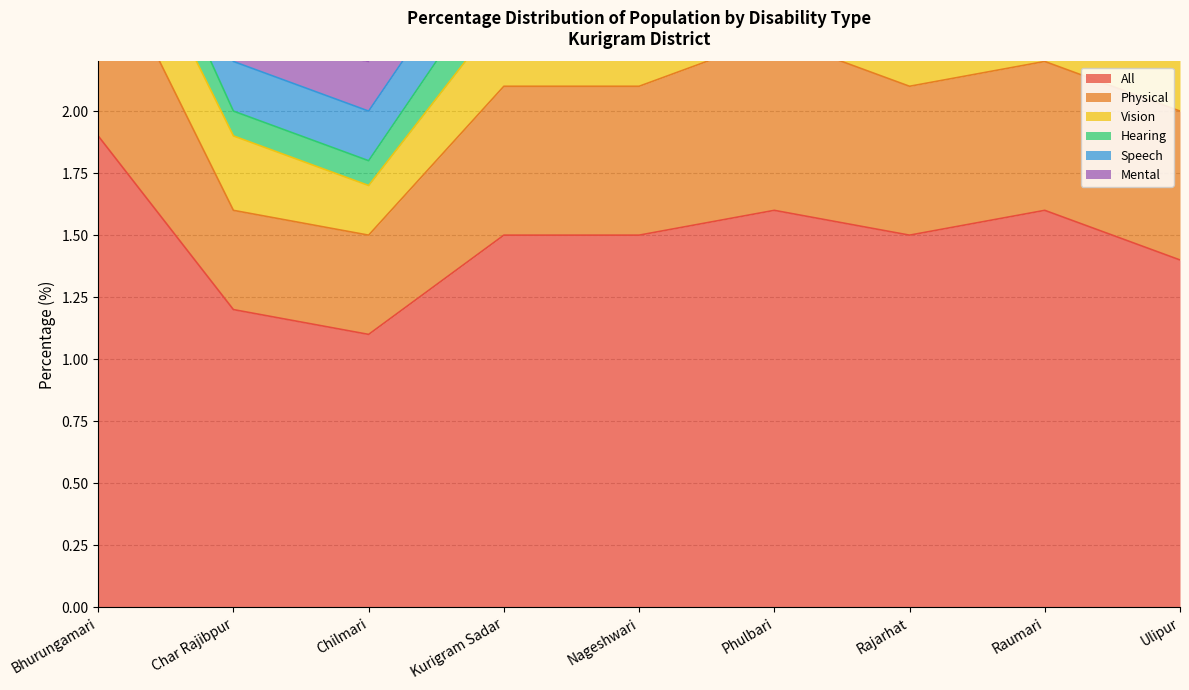

Reading left to right, what are all the values shown in this chart?

All: Bhurungamari=1.9	Char Rajibpur=1.2	Chilmari=1.1	Kurigram Sadar=1.5	Nageshwari=1.5	Phulbari=1.6	Rajarhat=1.5	Raumari=1.6	Ulipur=1.4
Physical: Bhurungamari=0.8	Char Rajibpur=0.4	Chilmari=0.4	Kurigram Sadar=0.6	Nageshwari=0.6	Phulbari=0.7	Rajarhat=0.6	Raumari=0.6	Ulipur=0.6
Vision: Bhurungamari=0.3	Char Rajibpur=0.3	Chilmari=0.2	Kurigram Sadar=0.3	Nageshwari=0.3	Phulbari=0.3	Rajarhat=0.3	Raumari=0.3	Ulipur=0.3
Hearing: Bhurungamari=0.2	Char Rajibpur=0.1	Chilmari=0.1	Kurigram Sadar=0.2	Nageshwari=0.2	Phulbari=0.2	Rajarhat=0.2	Raumari=0.2	Ulipur=0.1
Speech: Bhurungamari=0.3	Char Rajibpur=0.2	Chilmari=0.2	Kurigram Sadar=0.2	Nageshwari=0.2	Phulbari=0.2	Rajarhat=0.2	Raumari=0.2	Ulipur=0.2
Mental: Bhurungamari=0.2	Char Rajibpur=0.1	Chilmari=0.2	Kurigram Sadar=0.2	Nageshwari=0.2	Phulbari=0.2	Rajarhat=0.2	Raumari=0.2	Ulipur=0.2